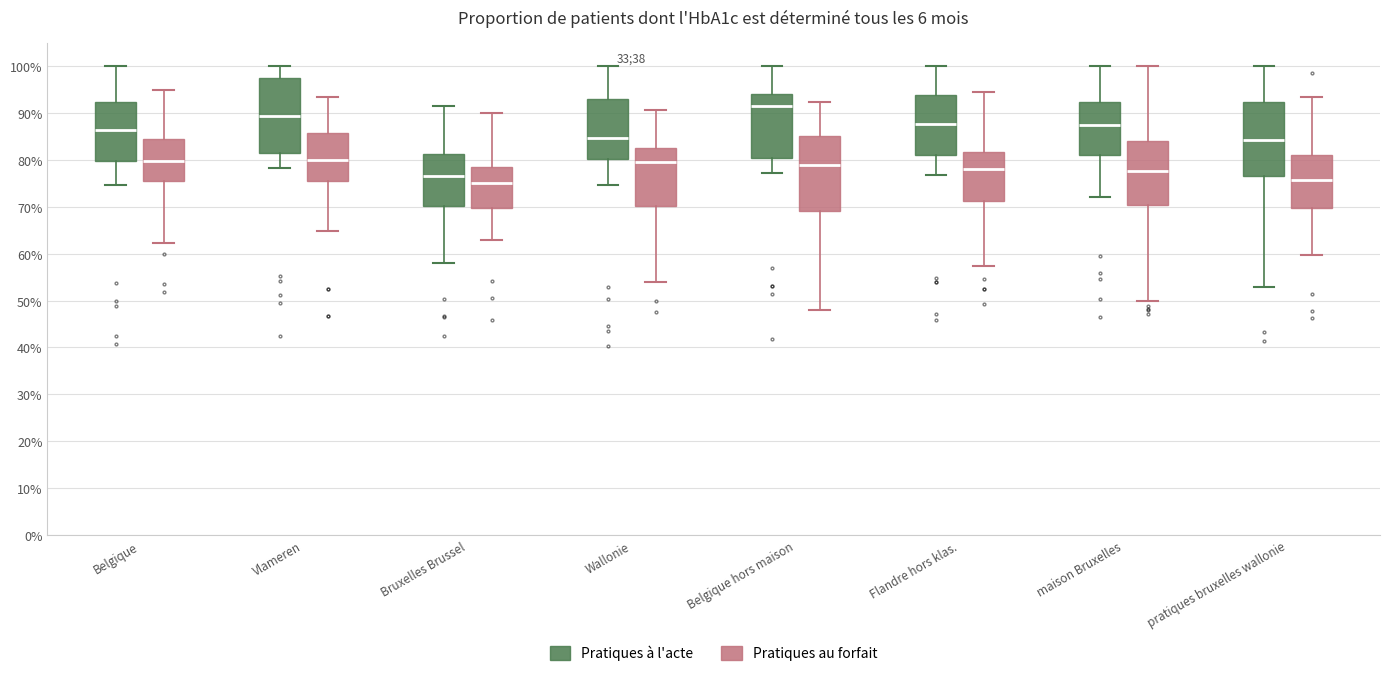

Reading left to right, read every box against the y-axis: the position of its median line, the range the box covers, and the ends of its whiskers. The values are not printed on the chart, so give them approximately, as read against the axis.

Belgique (Pratiques à l'acte): median 86, box 80 to 92, whiskers 75 to 100
Belgique (Pratiques au forfait): median 80, box 75 to 84, whiskers 62 to 95
Vlameren (Pratiques à l'acte): median 89, box 81 to 97, whiskers 78 to 100
Vlameren (Pratiques au forfait): median 80, box 75 to 86, whiskers 65 to 93
Bruxelles Brussel (Pratiques à l'acte): median 77, box 70 to 81, whiskers 58 to 92
Bruxelles Brussel (Pratiques au forfait): median 75, box 70 to 79, whiskers 63 to 90
Wallonie (Pratiques à l'acte): median 85, box 80 to 93, whiskers 75 to 100
Wallonie (Pratiques au forfait): median 79, box 70 to 82, whiskers 54 to 91
Belgique hors maison (Pratiques à l'acte): median 91, box 80 to 94, whiskers 77 to 100
Belgique hors maison (Pratiques au forfait): median 79, box 69 to 85, whiskers 48 to 92
Flandre hors klas. (Pratiques à l'acte): median 88, box 81 to 94, whiskers 77 to 100
Flandre hors klas. (Pratiques au forfait): median 78, box 71 to 82, whiskers 57 to 94
maison Bruxelles (Pratiques à l'acte): median 88, box 81 to 92, whiskers 72 to 100
maison Bruxelles (Pratiques au forfait): median 78, box 70 to 84, whiskers 50 to 100
pratiques bruxelles wallonie (Pratiques à l'acte): median 84, box 76 to 92, whiskers 53 to 100
pratiques bruxelles wallonie (Pratiques au forfait): median 76, box 70 to 81, whiskers 60 to 93